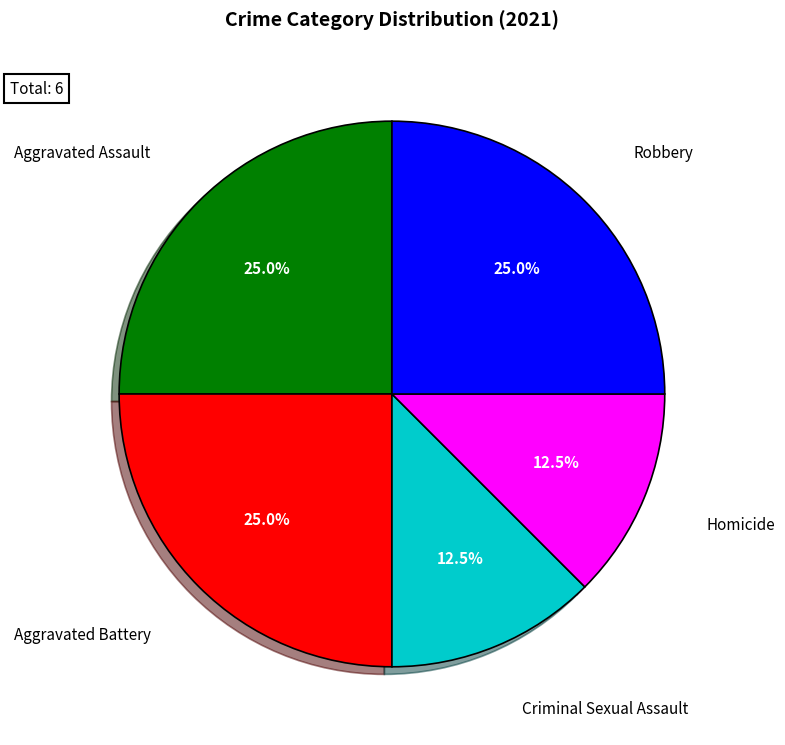

Is there a majority slice in this chart?

No